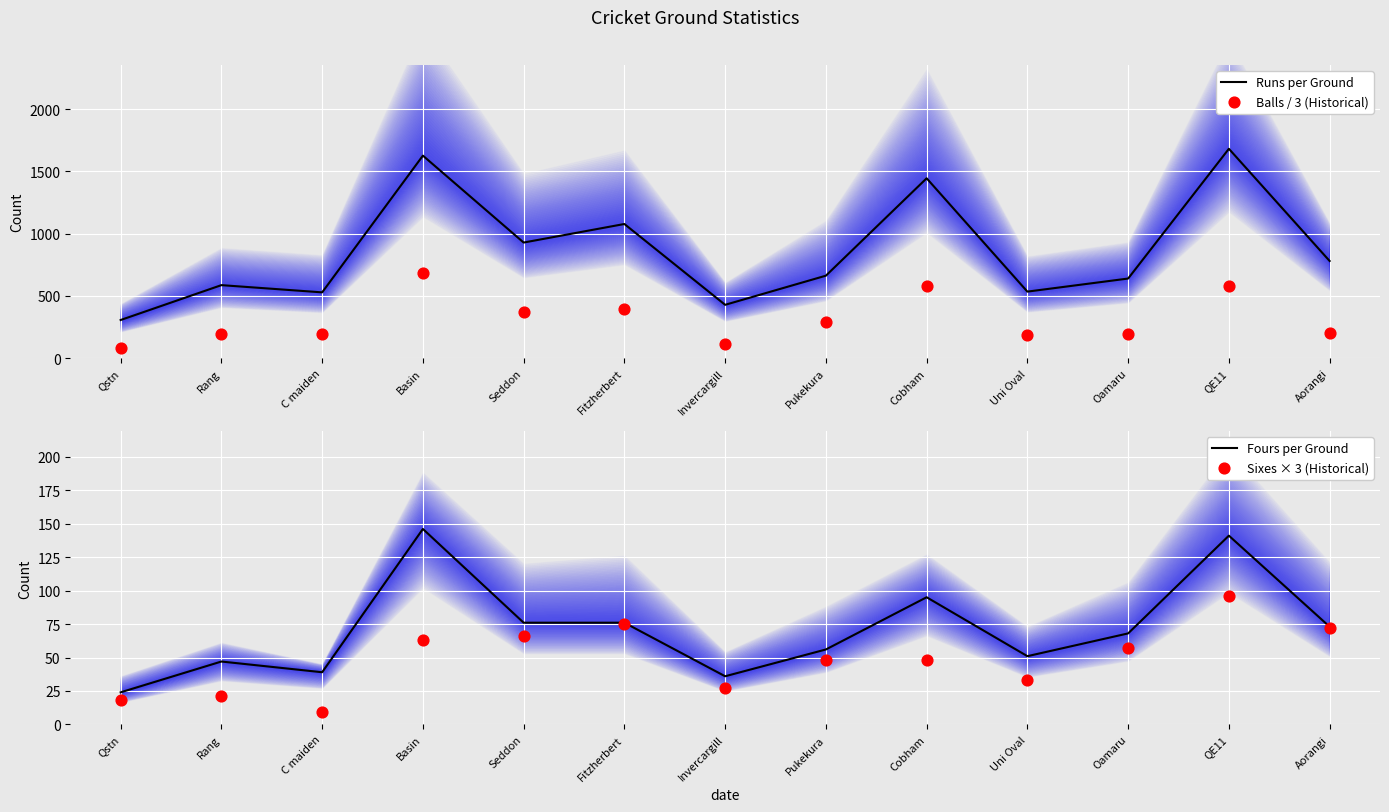

Which series has the largest total across all categories?

Runs per Ground